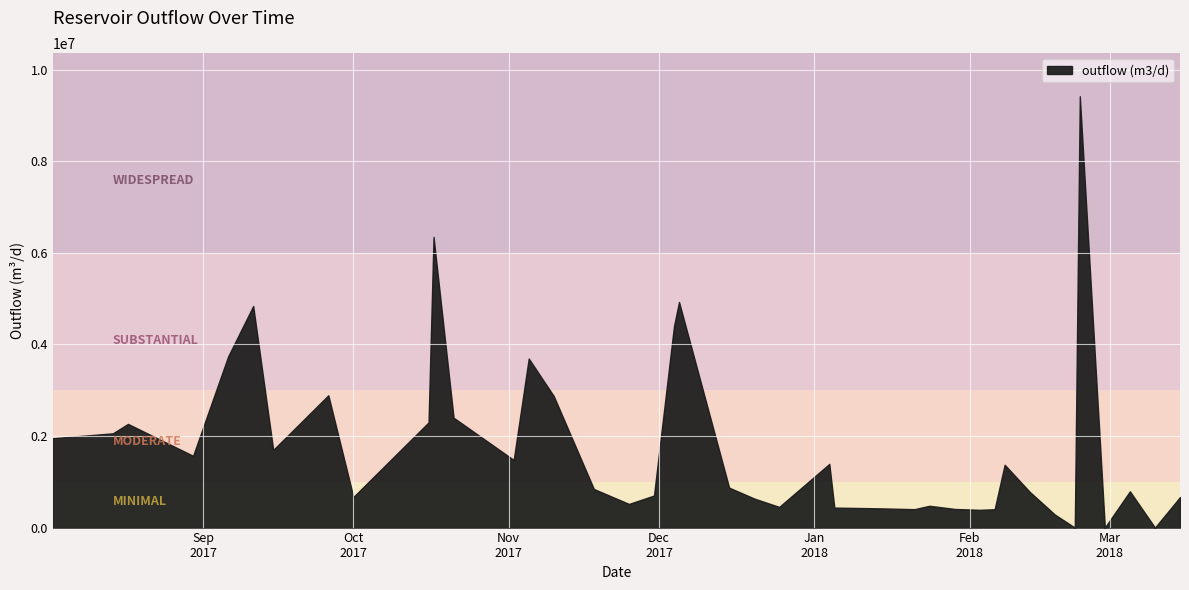

Where is the first local maximum?

2